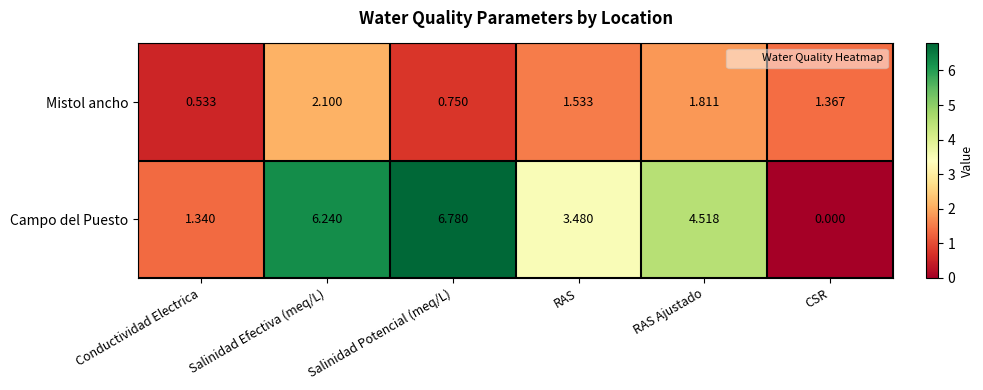

Which series has the largest range (max minus min)?

Campo del Puesto